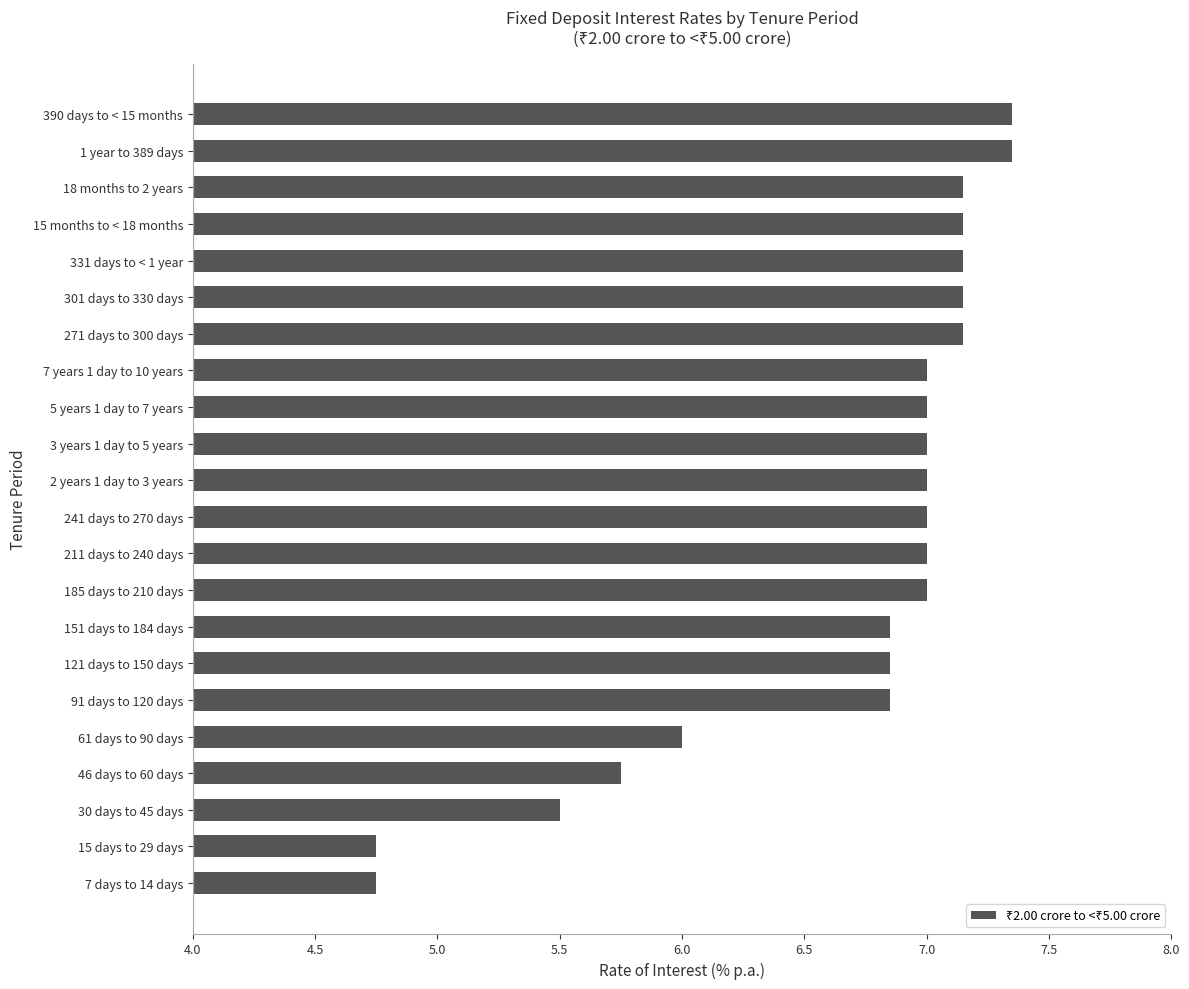

How many bars are there in total?

22